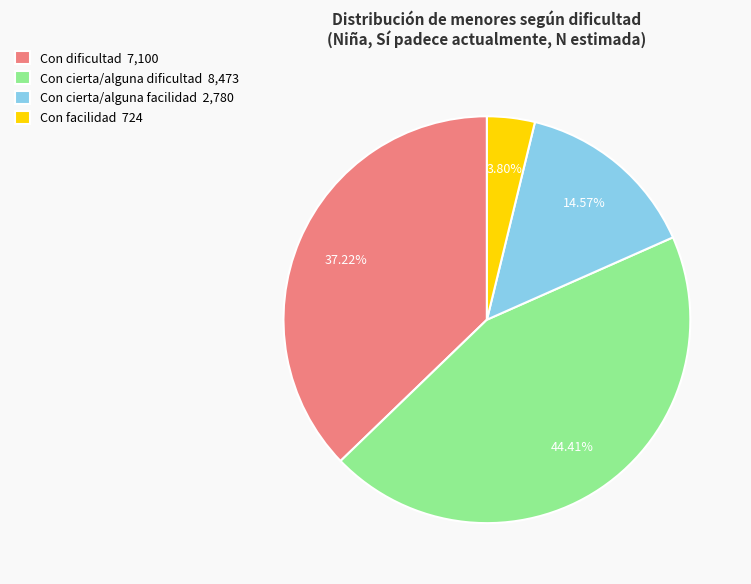

Rank the categories by value from lowest to highest.

Con facilidad 724, Con cierta/alguna facilidad 2,780, Con dificultad 7,100, Con cierta/alguna dificultad 8,473